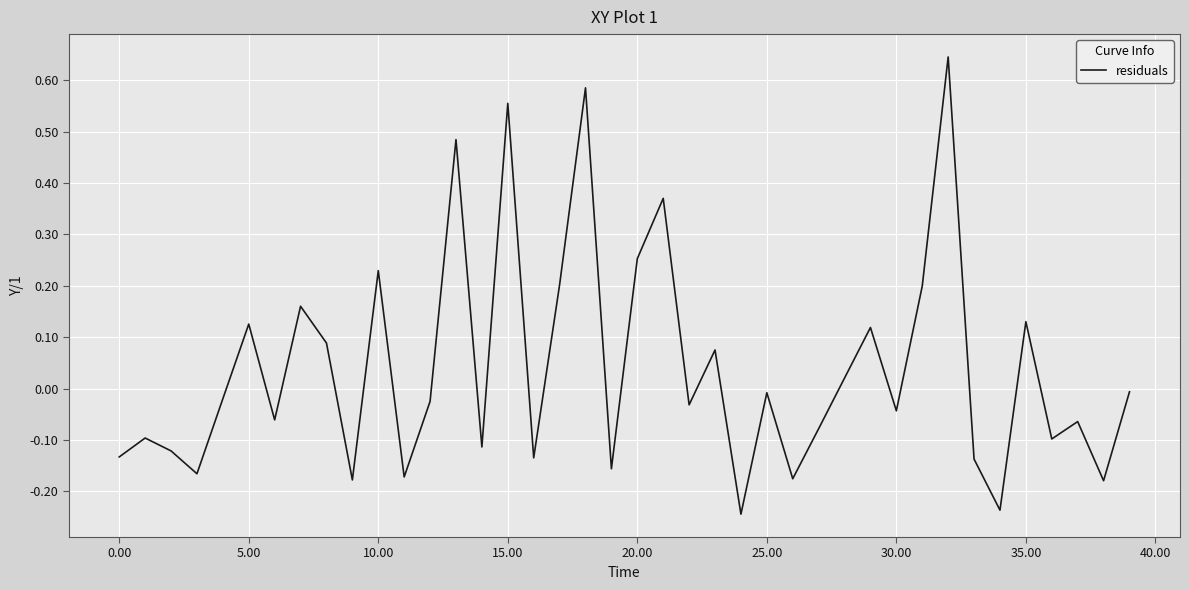

How many lines are shown in the chart?

1